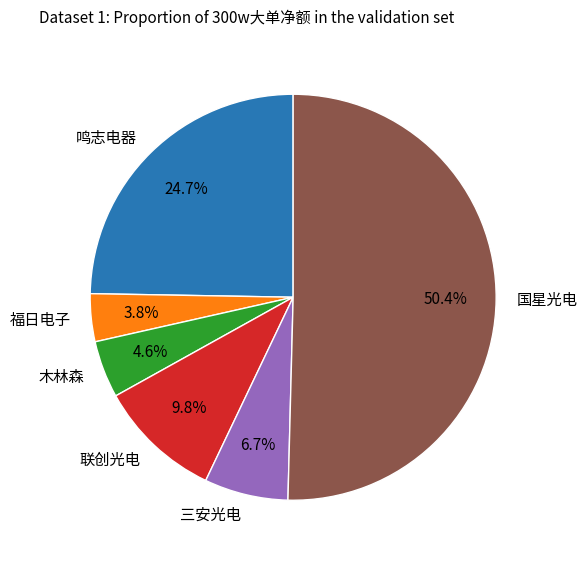

Does 三安光电 account for over 50% of the chart?

No